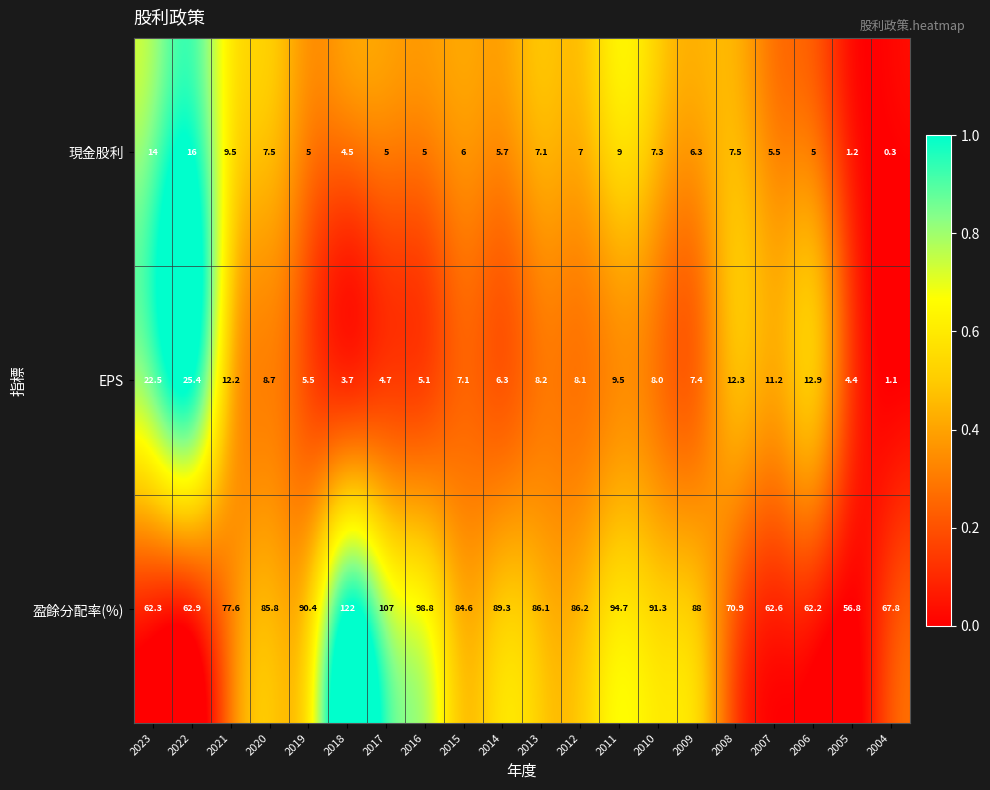

True or false: 現金股利 has a value of 12.3 at 2012.

False